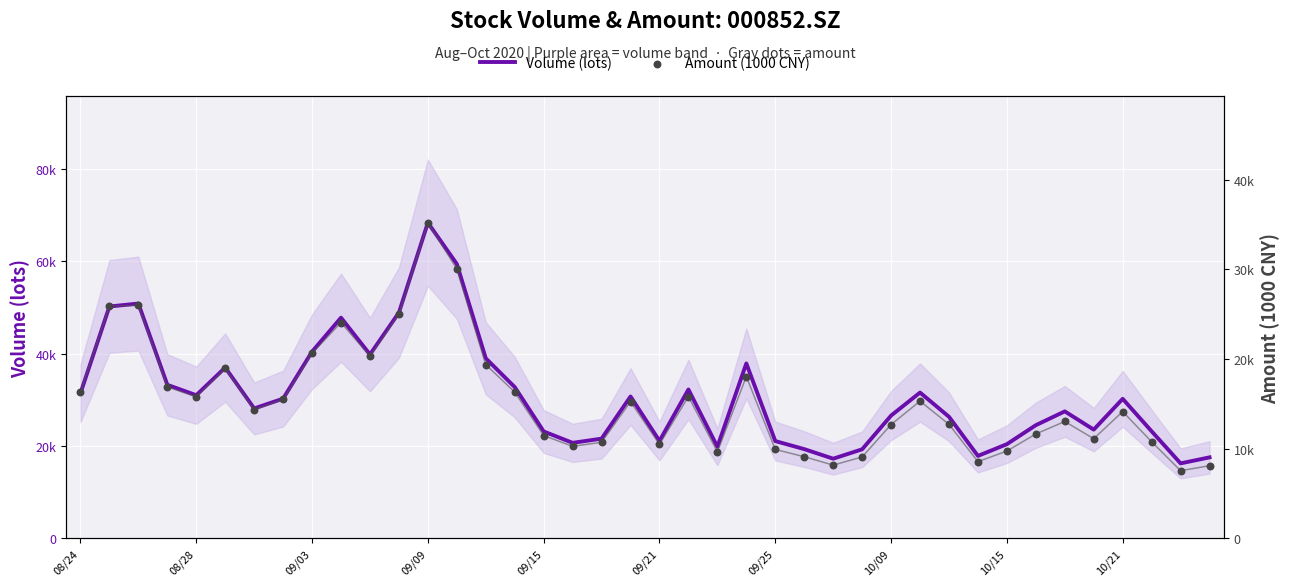

At how many categories does at least one series exceed 53820?

2